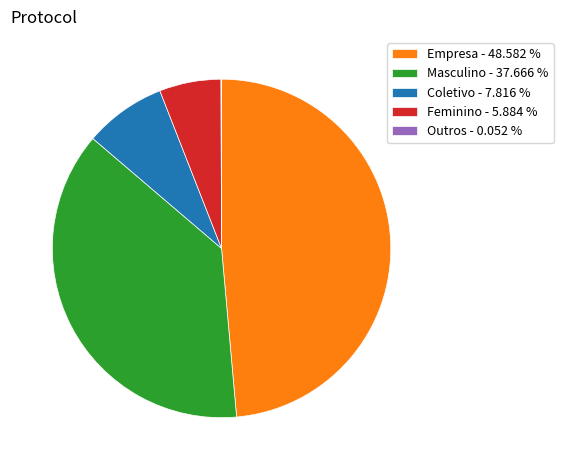

Do Empresa - 48.582 % and Masculino - 37.666 % together represent more than half of the pie?

Yes